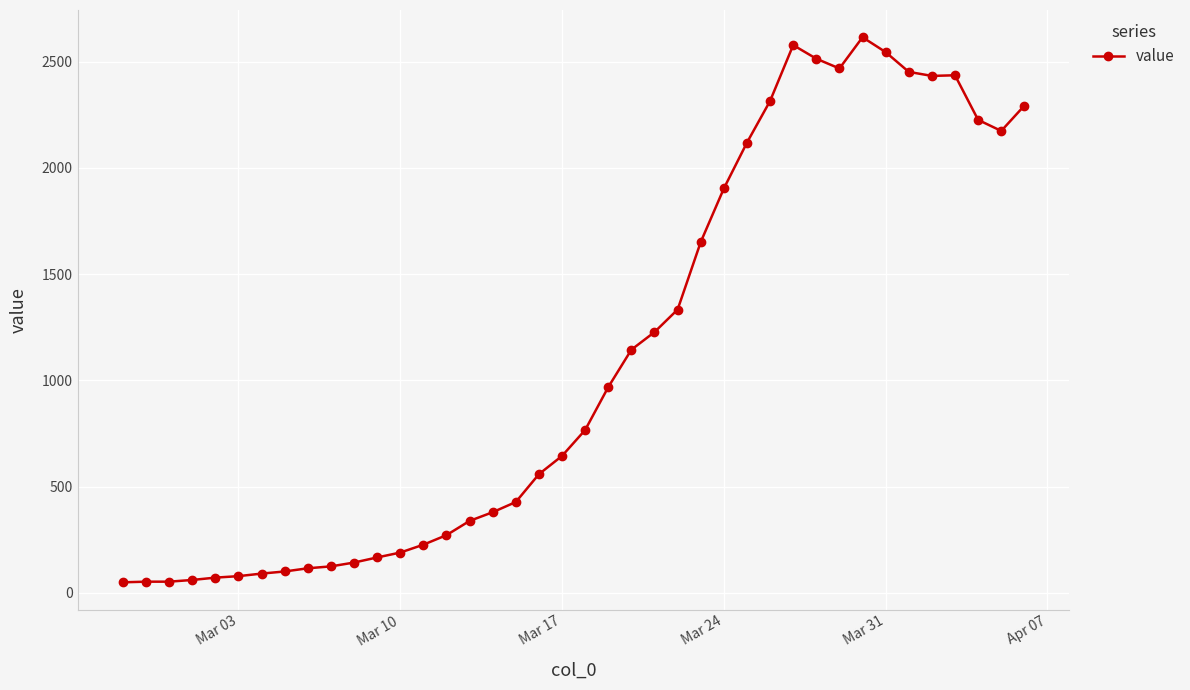

True or false: the data has more than 1 interior local peaks.

True